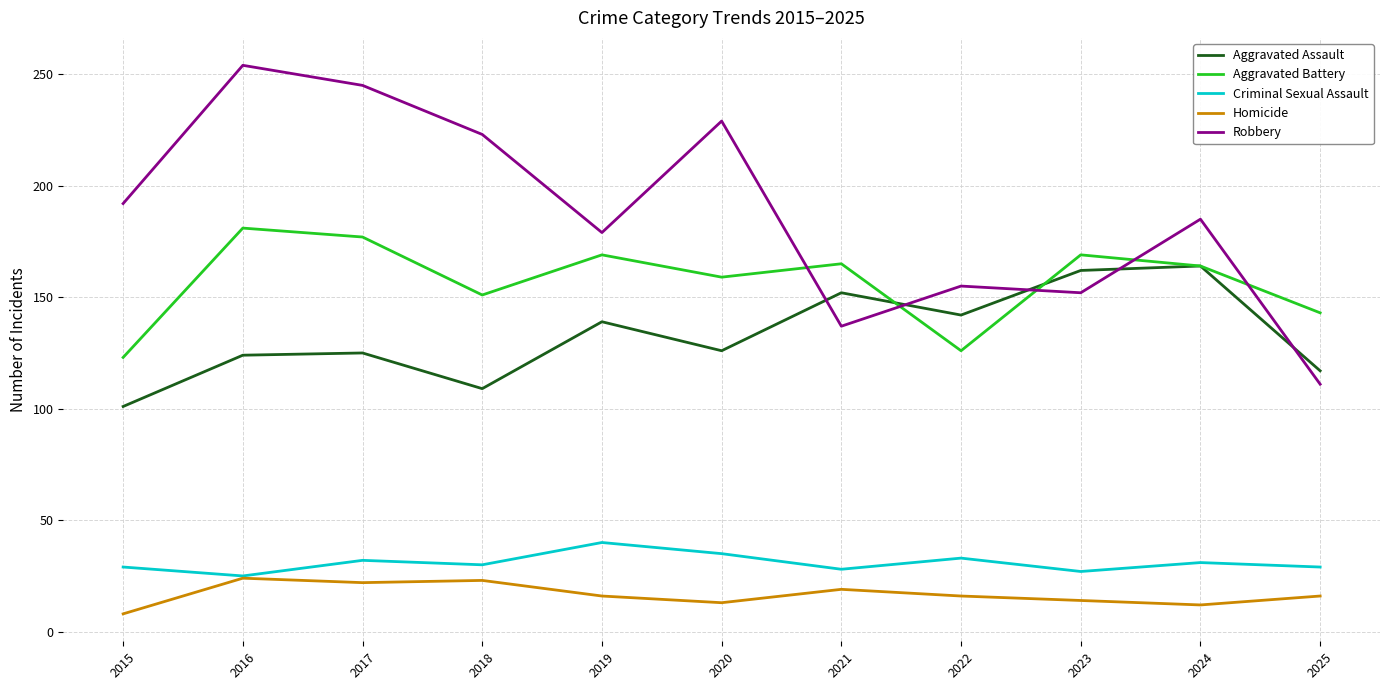

True or false: Aggravated Battery has a value of 112 at 2023.

False